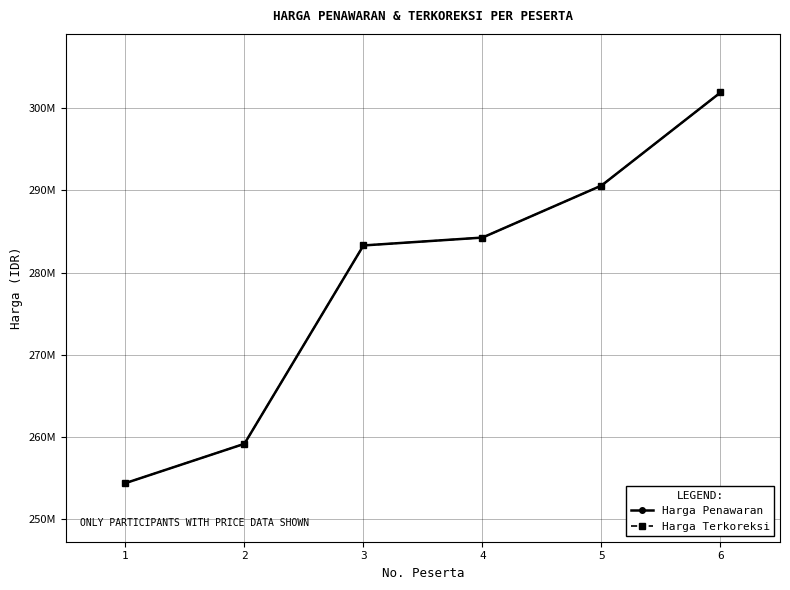

At which label does Harga Penawaran first exceed 284271000?

5